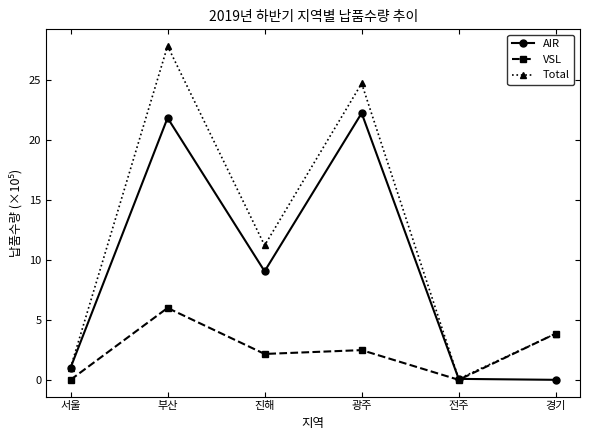

What is the total value across all series at 진해?

22.4